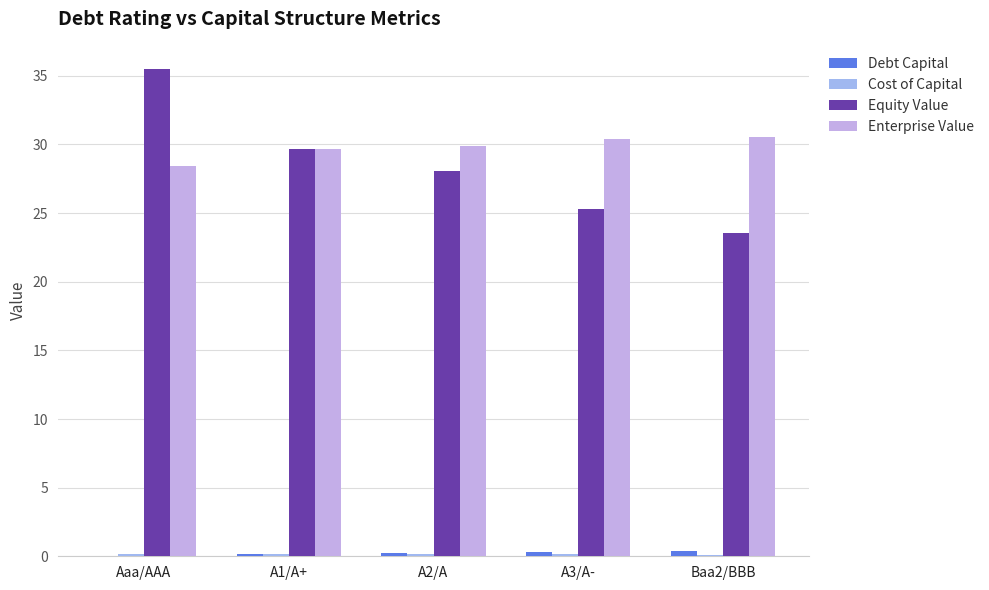

What is the label of the 5th bar from the right?

Aaa/AAA